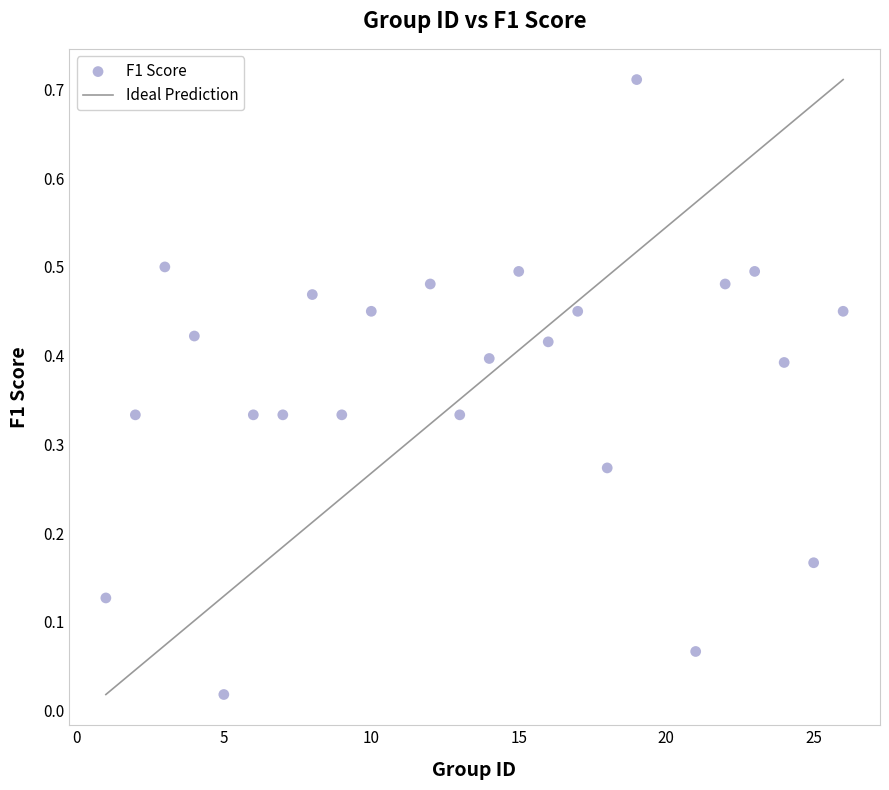

What is the range of X values (max minus min)?

25.0